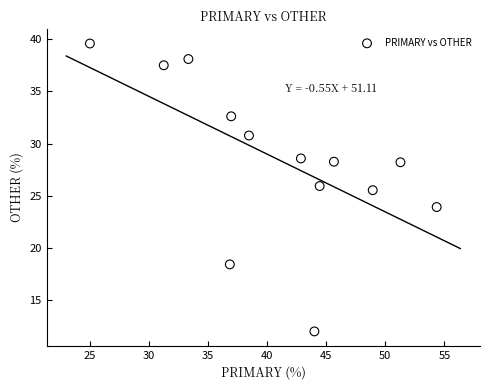

What is the range of X values (max minus min)?

29.3